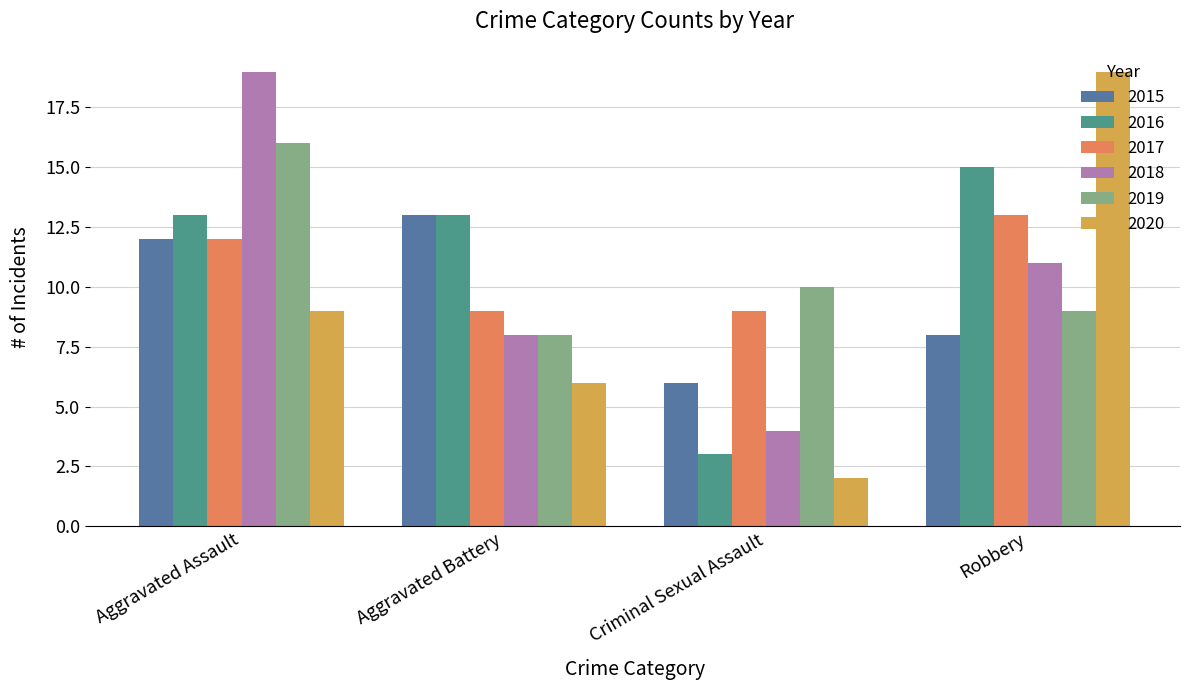

What position from the left is Robbery?

4